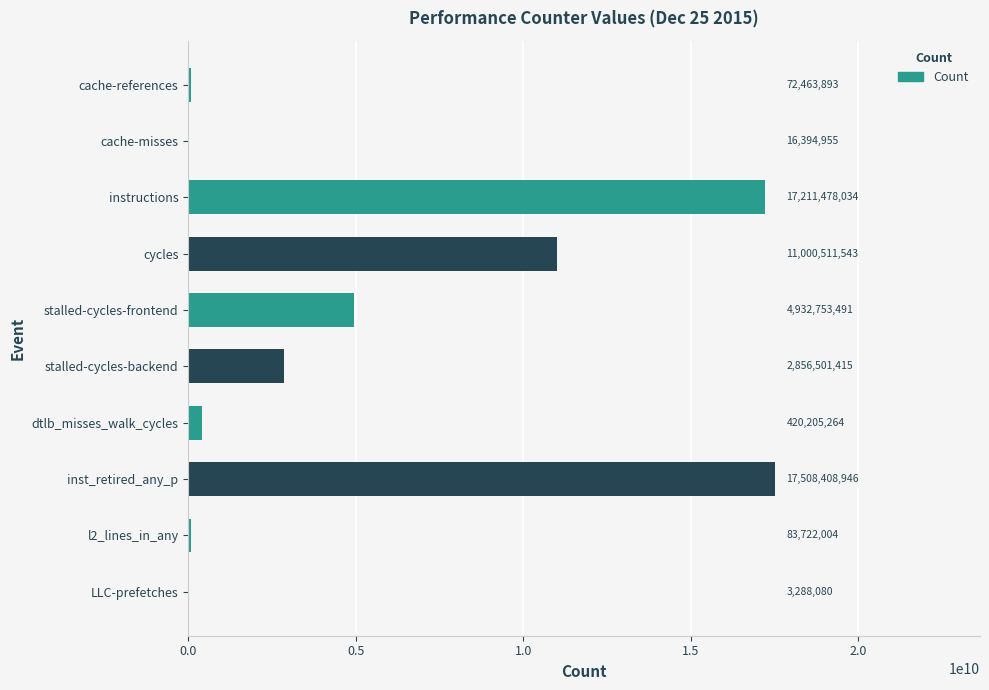

Where is the data nearest to the value 8755848513?

cycles